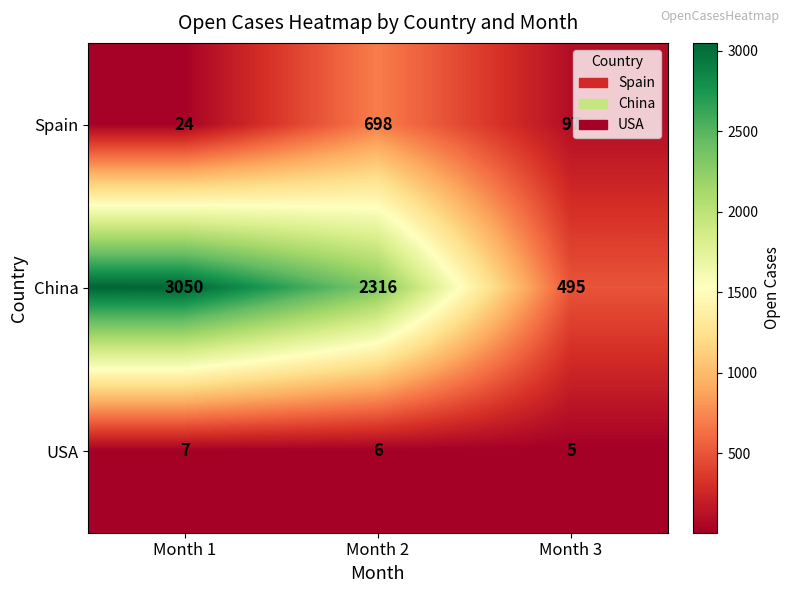

Reading left to right, what are all the values shown in this chart?

Spain: Month 1=24	Month 2=698	Month 3=97
China: Month 1=3050	Month 2=2316	Month 3=495
USA: Month 1=7	Month 2=6	Month 3=5